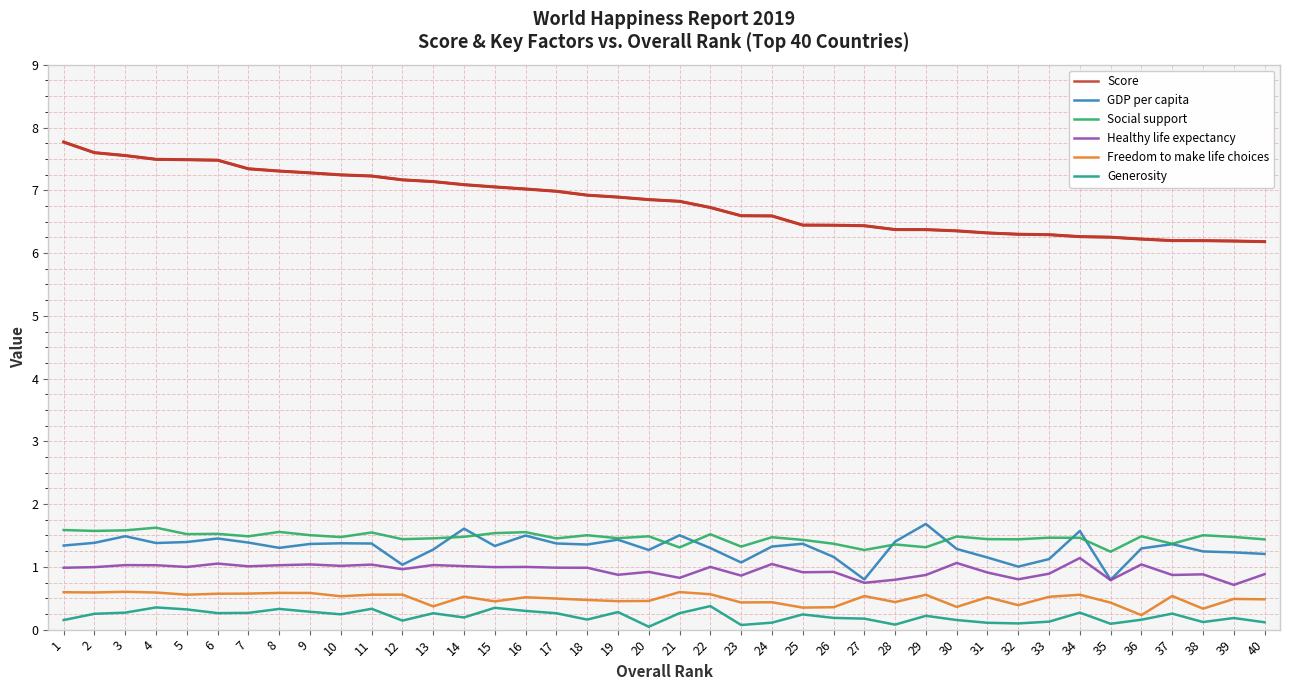

What is the minimum value for Social support?

1.2